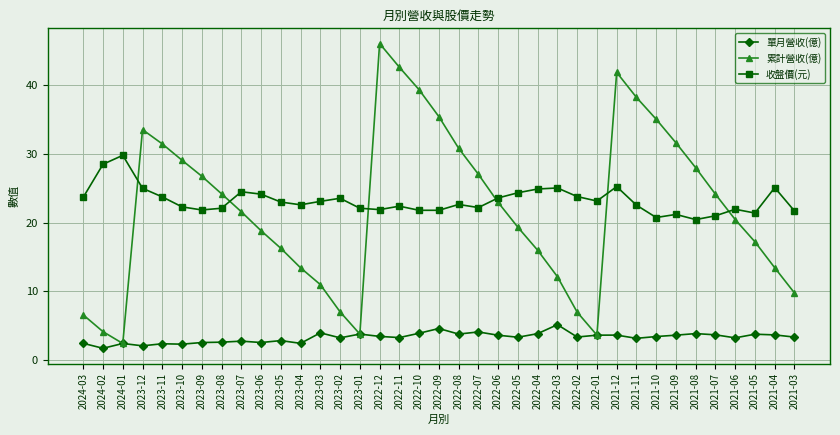

Which series has the widest spread of values?

累計營收(億)